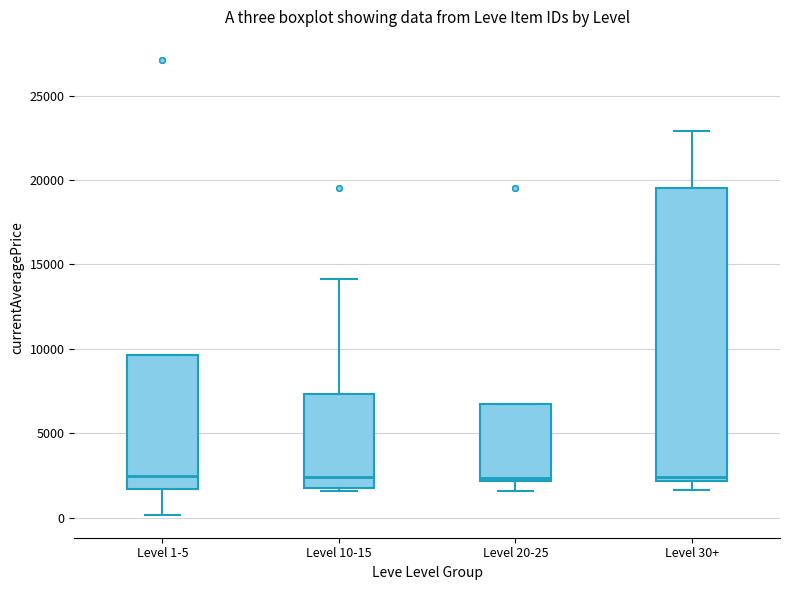

Which box is the tallest, from its lower edge to its upper edge?

Level 30+